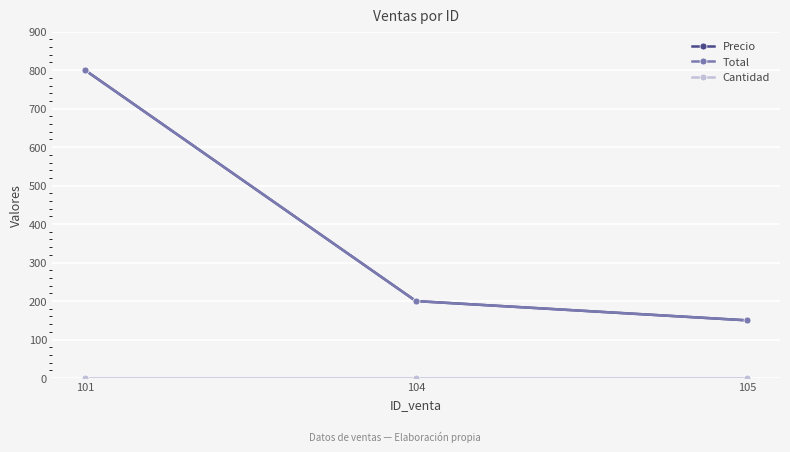

At how many categories does at least one series exceed 759?

1